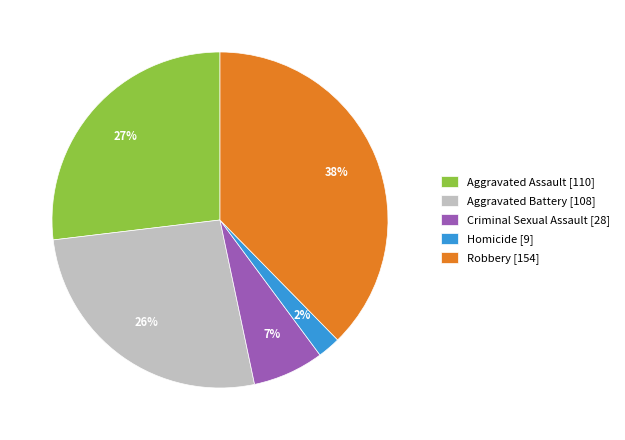

Does Robbery [154] represent more than half of the total?

No